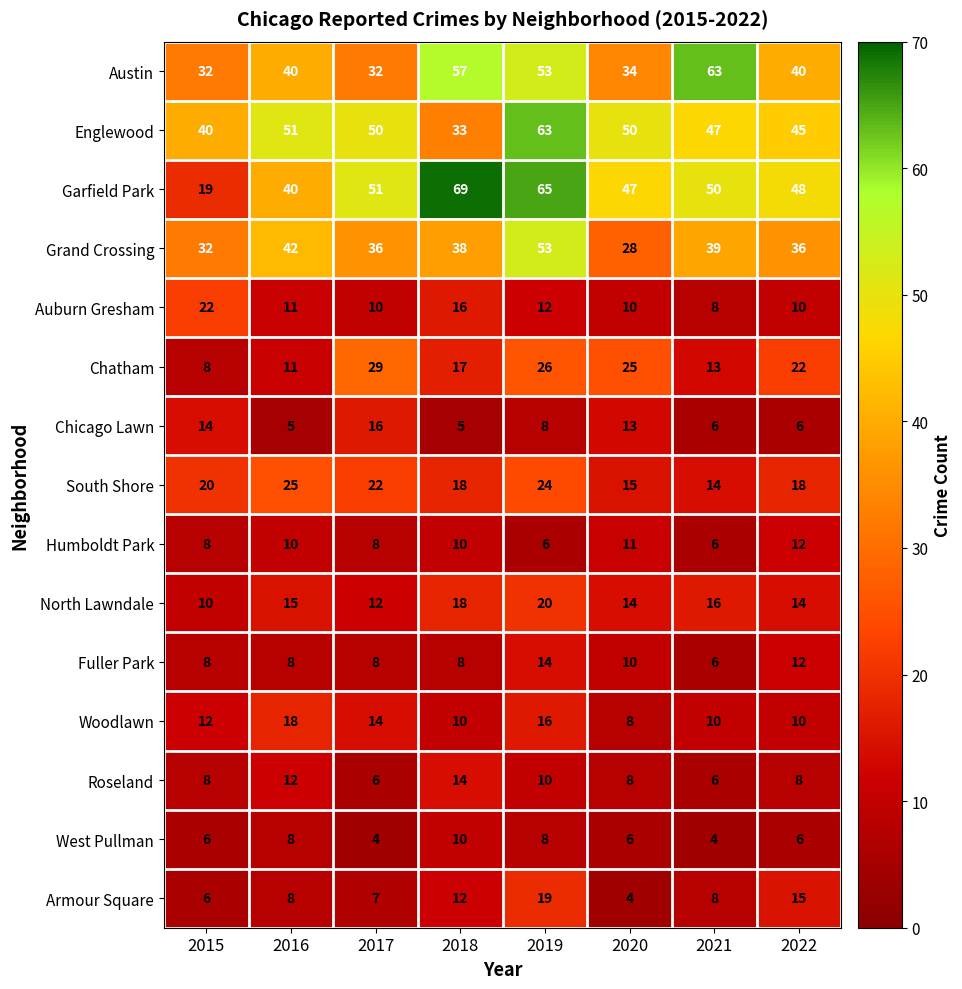

True or false: Garfield Park has a value of 12 at 2015.

False